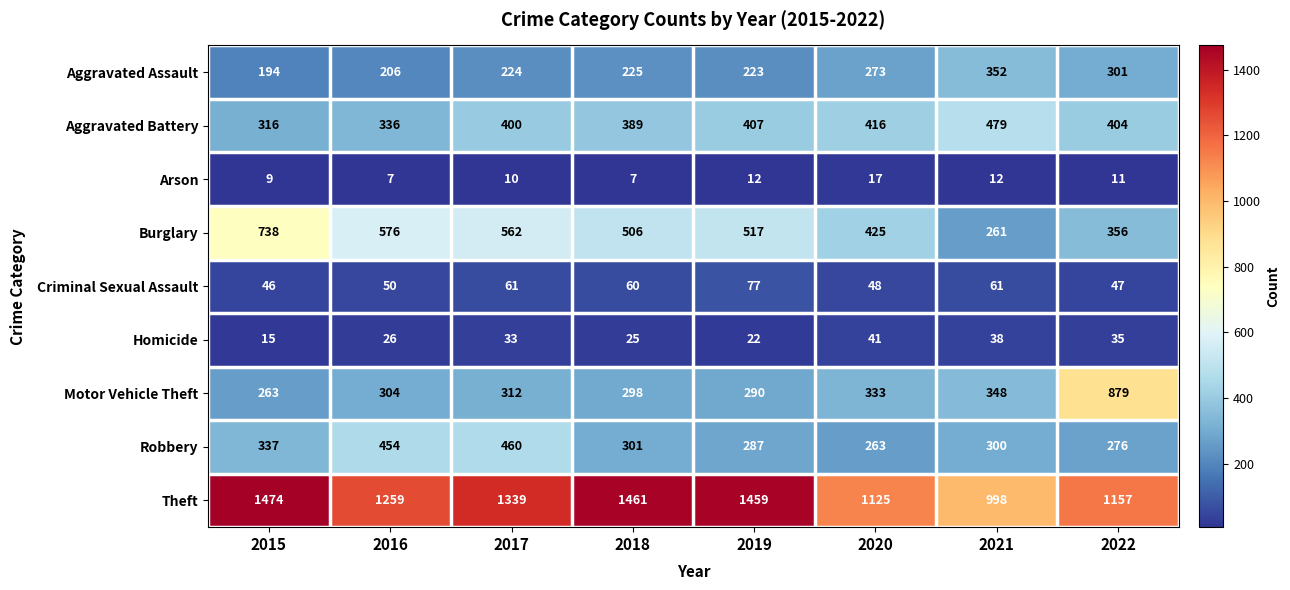

Rank the series by their maximum value, from lowest to highest.

Arson, Homicide, Criminal Sexual Assault, Aggravated Assault, Robbery, Aggravated Battery, Burglary, Motor Vehicle Theft, Theft